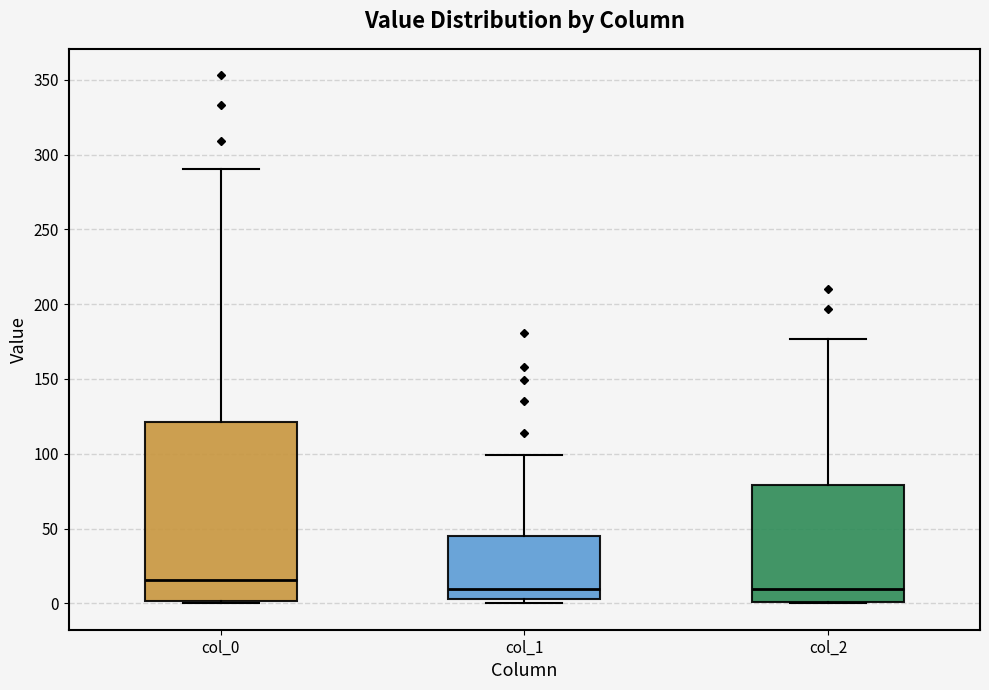

Where is the lower edge of the box for col_1 on the y-axis? The values are not printed on the chart, so give them approximately, as read against the axis.

5